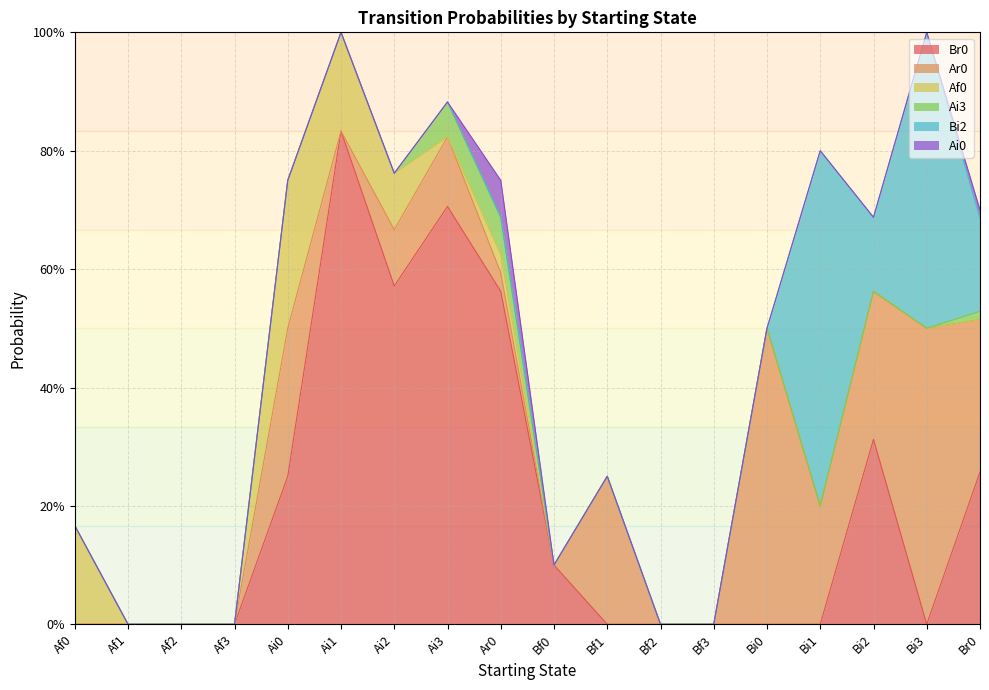

Rank the series at Bf1 from highest to lowest value.

Ar0, Br0, Af0, Ai3, Bi2, Ai0